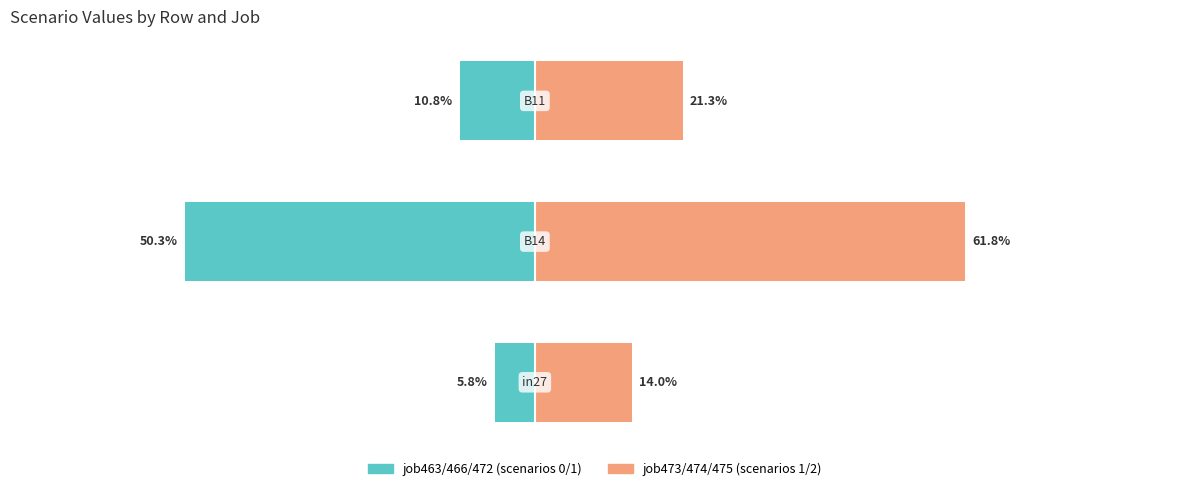

Which series has the largest range (max minus min)?

job473/474/475 (scenarios 1/2)